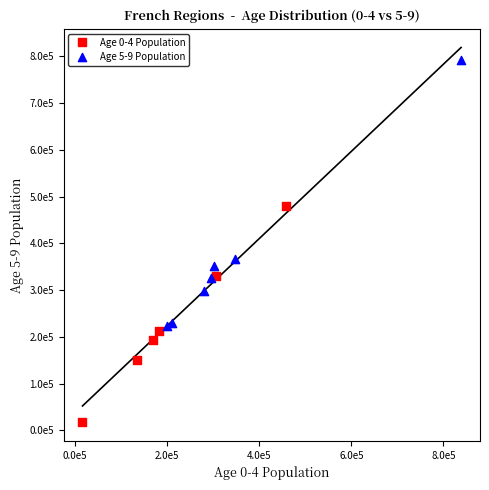

Which series reaches the minimum Y coordinate?

Age 0-4 Population